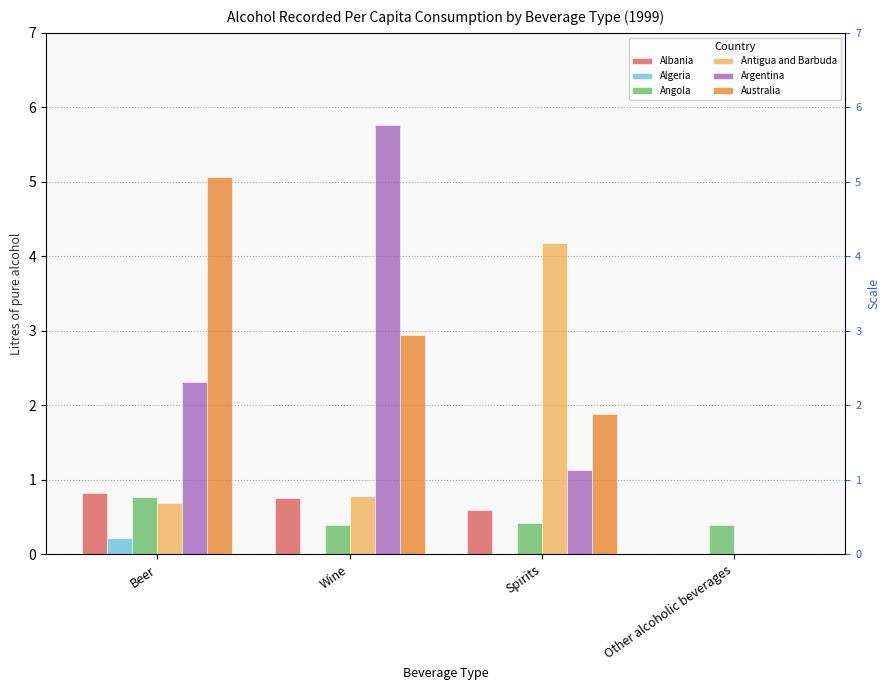

At which label is Argentina closest to 2?

Beer